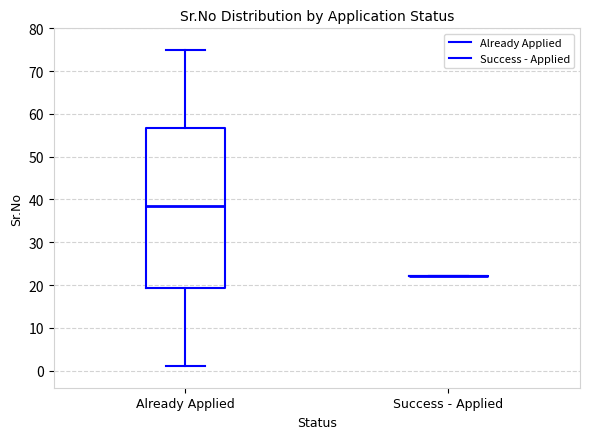

Comparing the boxes themselves (not the whiskers), which one is the tallest?

Already Applied